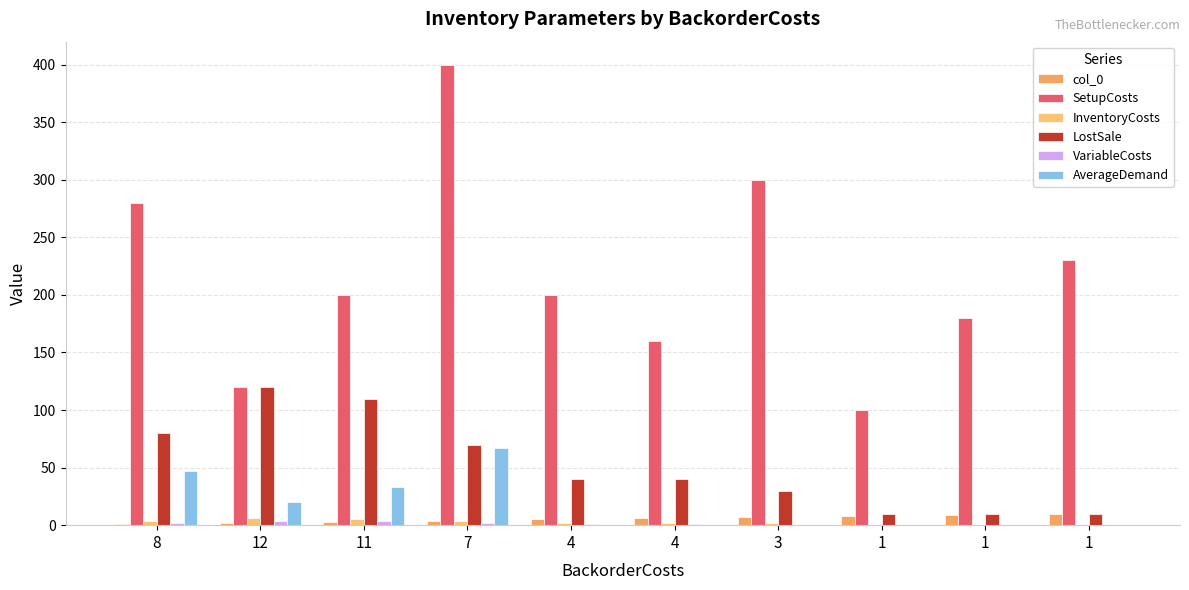

The LostSale series shows 70.0 at 7. True or false?

True